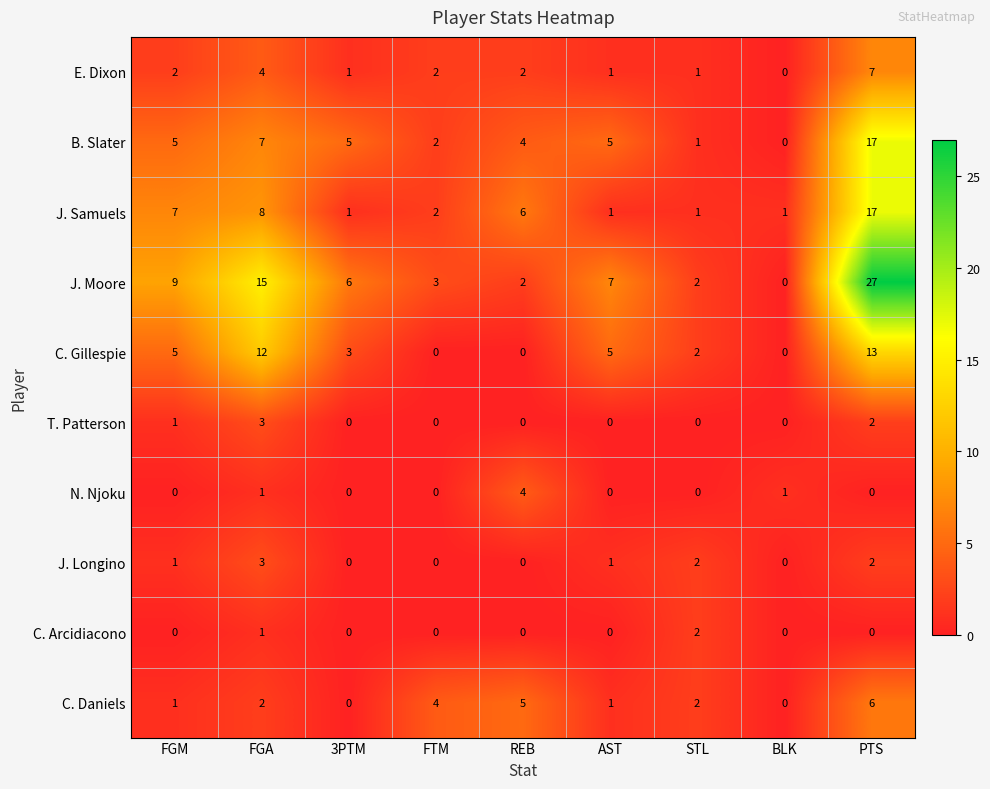

Count the T. Patterson values in the range 0 to 1.

7